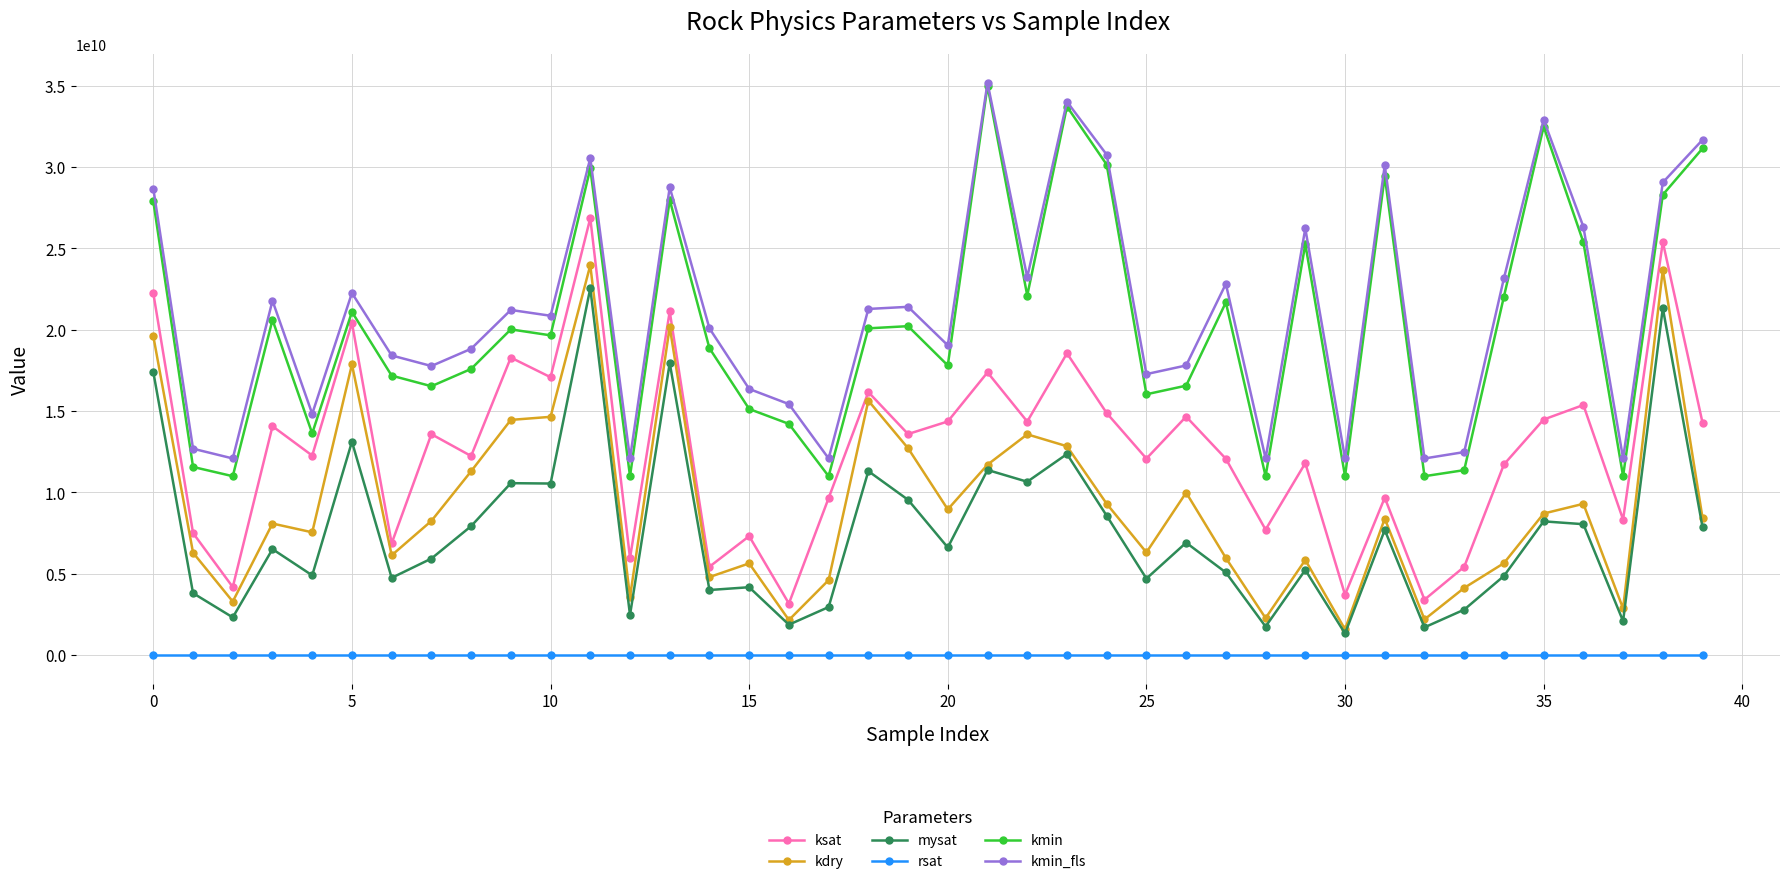

True or false: kmin_fls and ksat cross at least once.

False